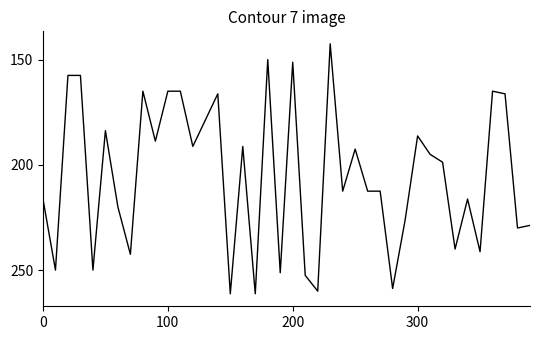

Does the chart have visible grid lines?

No